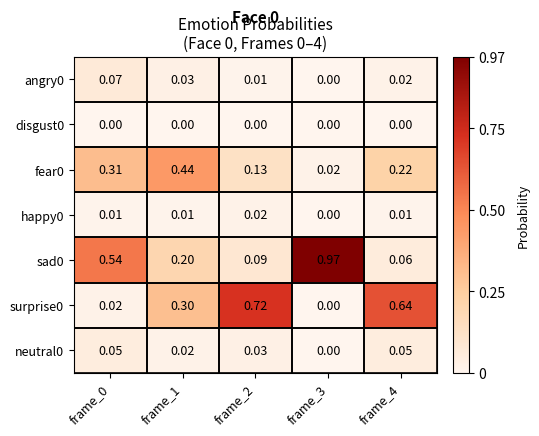

Is the value of disgust0 at frame_0 greater than the value of neutral0 at frame_4?

No